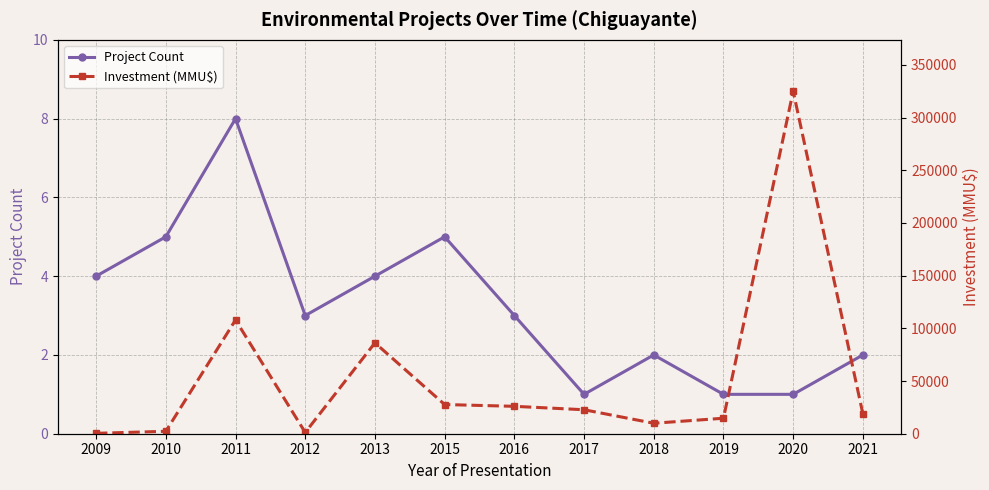

True or false: Project Count and Investment (MMU$) intersect in this chart.

False